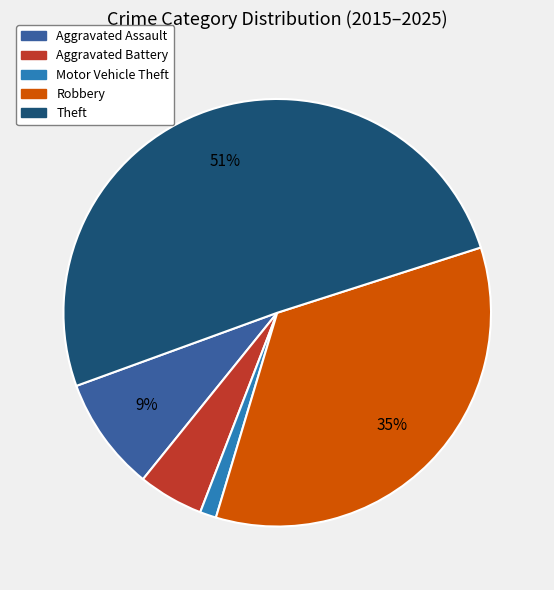

How many segments does this pie chart have?

5